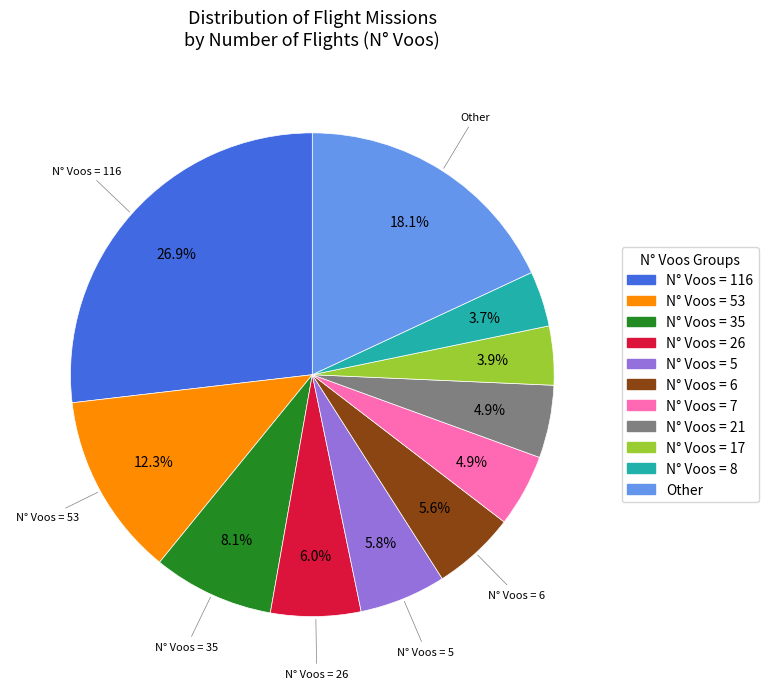

Is there any slice that represents more than half of the pie?

No